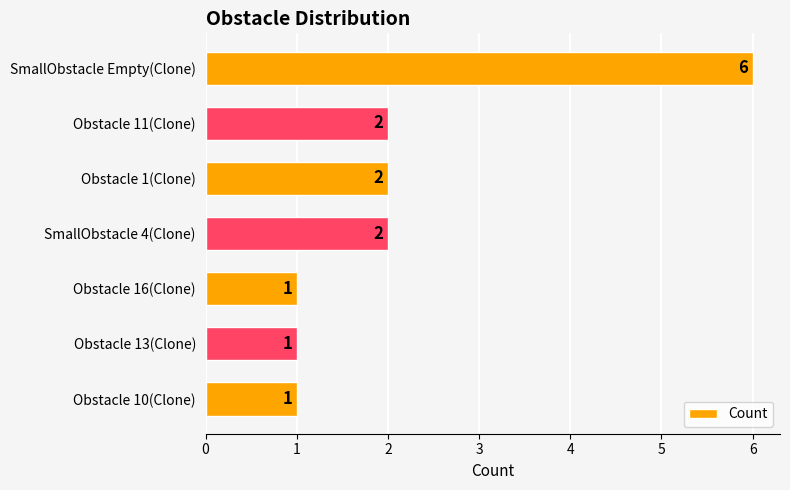

Is it true that the value at Obstacle 13(Clone) is 1?

True